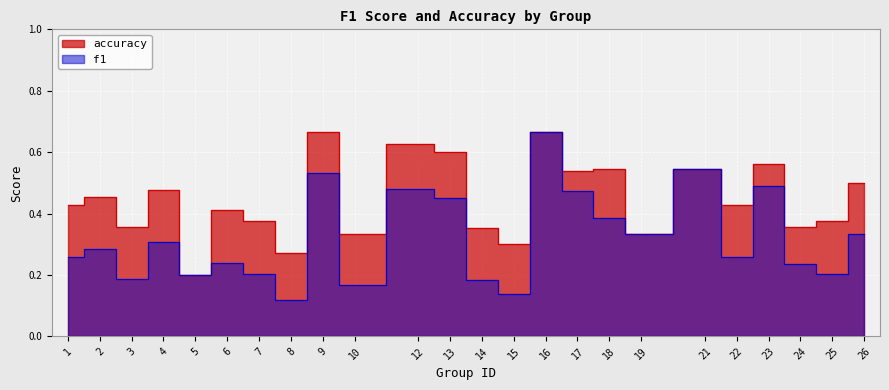

What is the maximum value for f1?

0.7